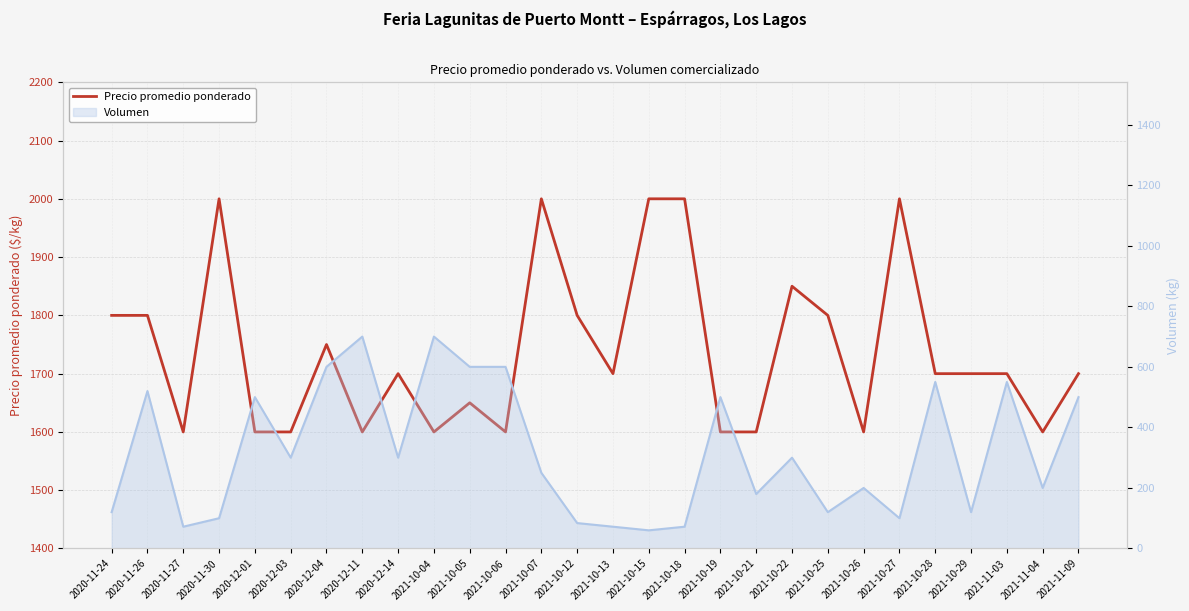

True or false: the data shows 1850 at 2021-10-22.

True